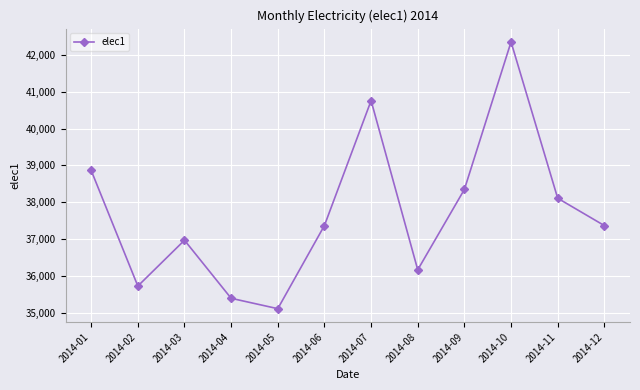

What is the value of the 10th point from the left?

42357.7